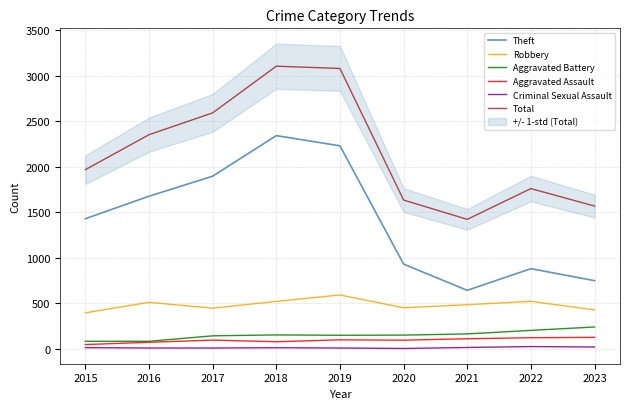

Which series has the widest spread of values?

Theft